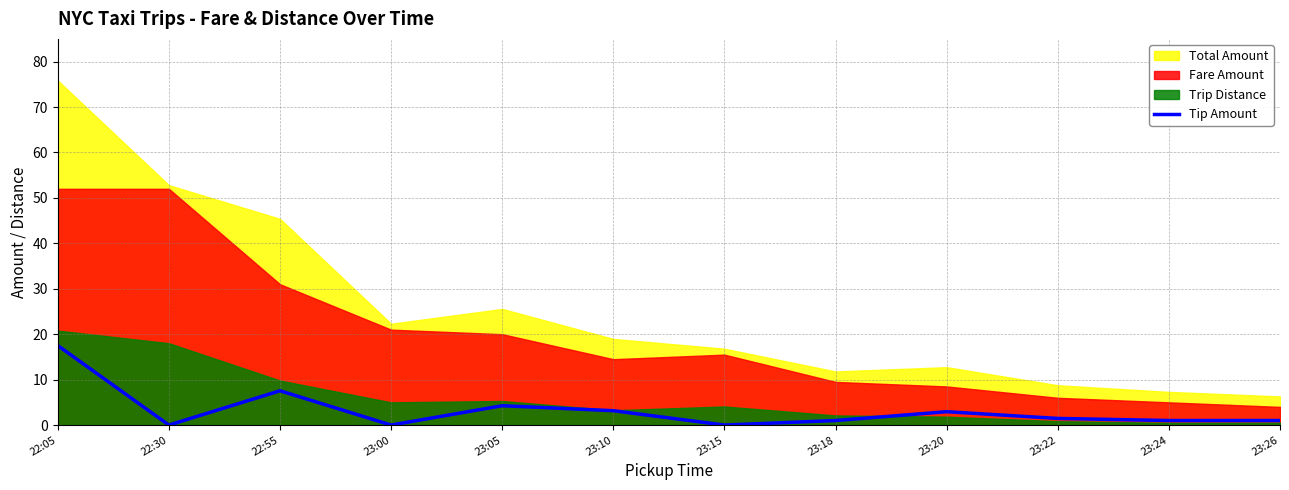

Which label corresponds to the largest value in the chart?

22:05